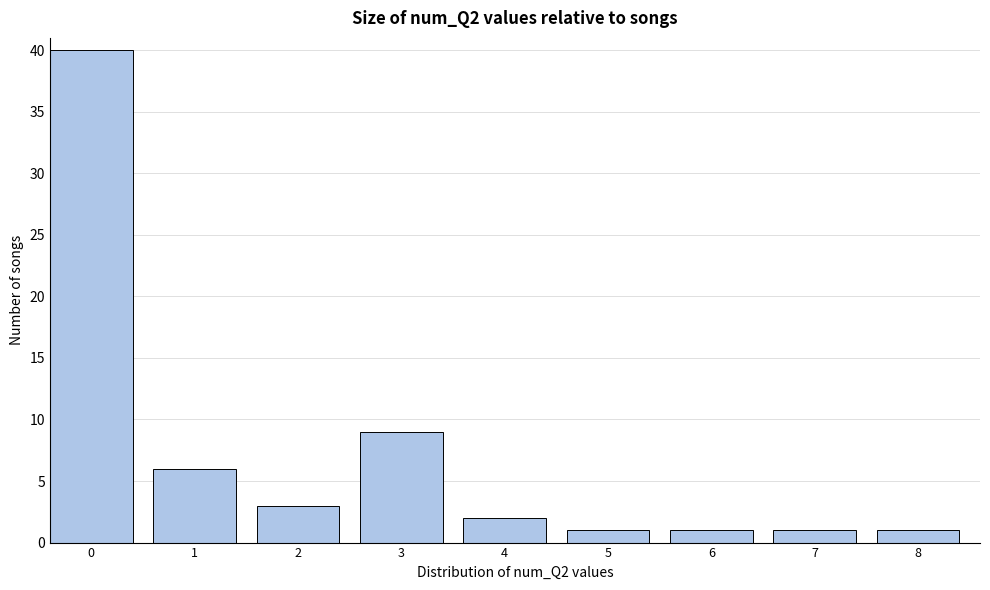

Reading left to right, extract all data points from this chart.

40	6	3	9	2	1	1	1	1